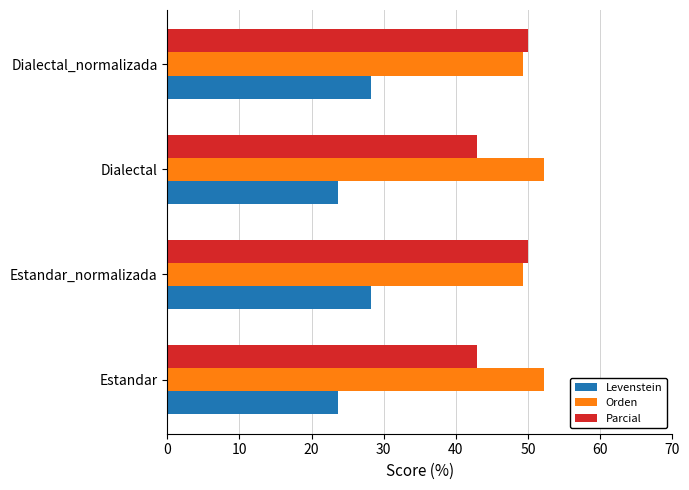

What is the greatest value displayed?

52.2